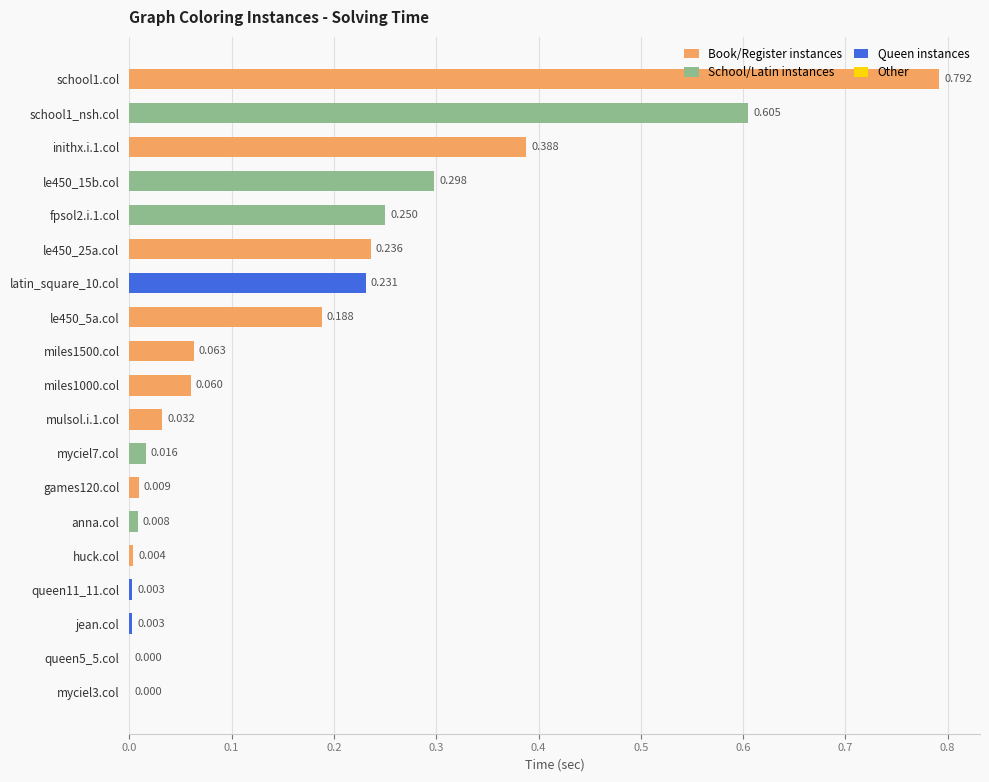

Is it true that the value at queen5_5.col is 0.0?

True